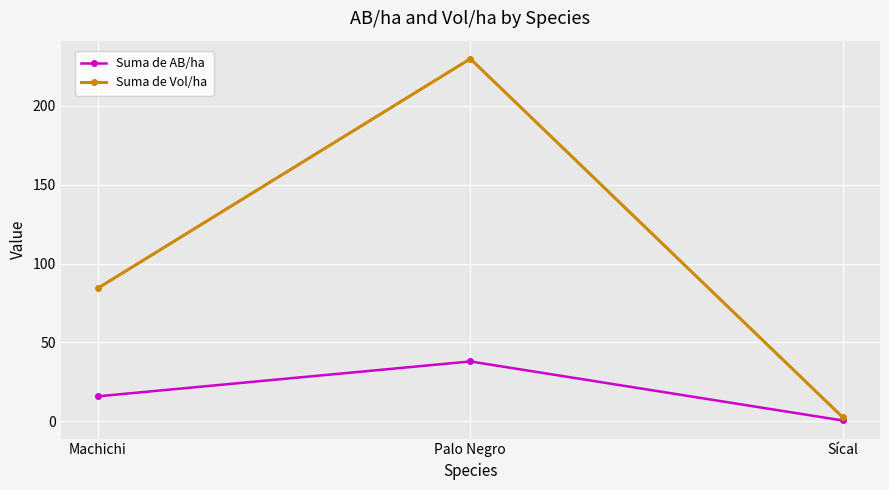

Which series has the widest spread of values?

Suma de Vol/ha